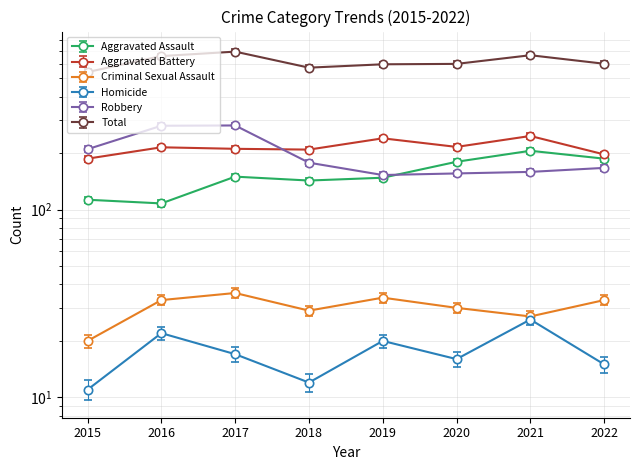

True or false: Robbery and Aggravated Battery cross at least once.

True